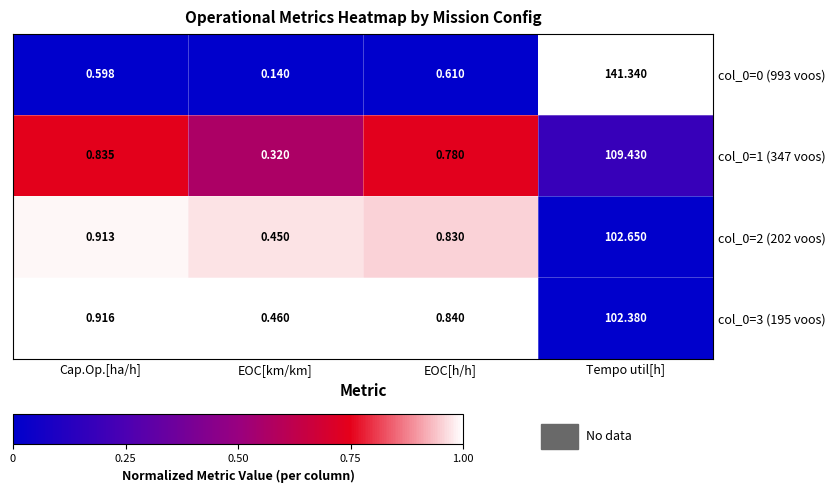

At which category is the sum across all series the highest?

Tempo util[h]